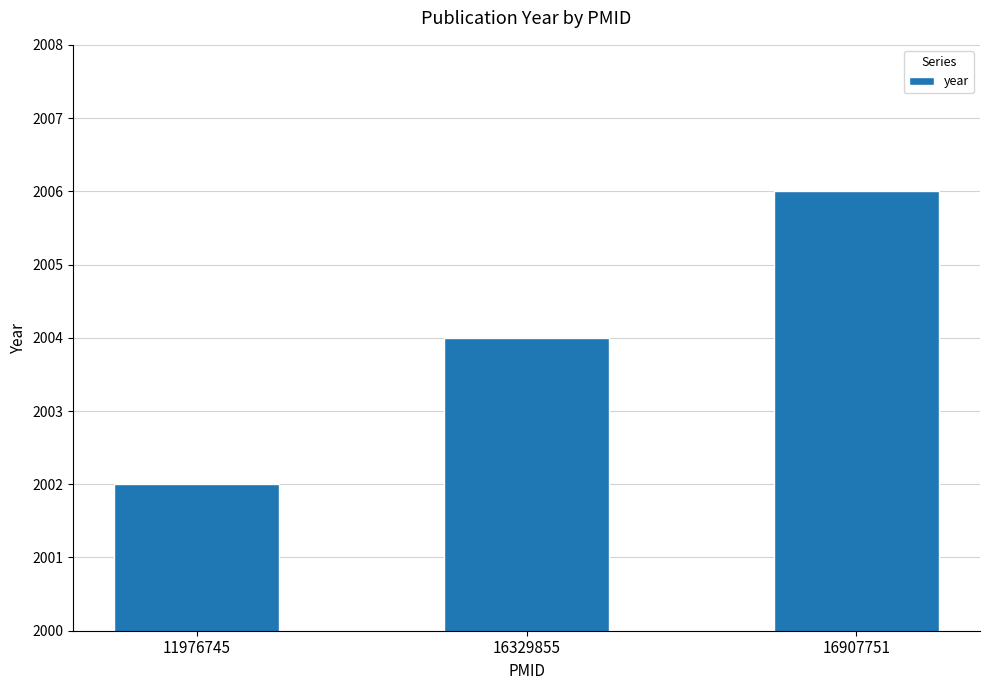

List the labels in order of value, largest first.

16907751, 16329855, 11976745